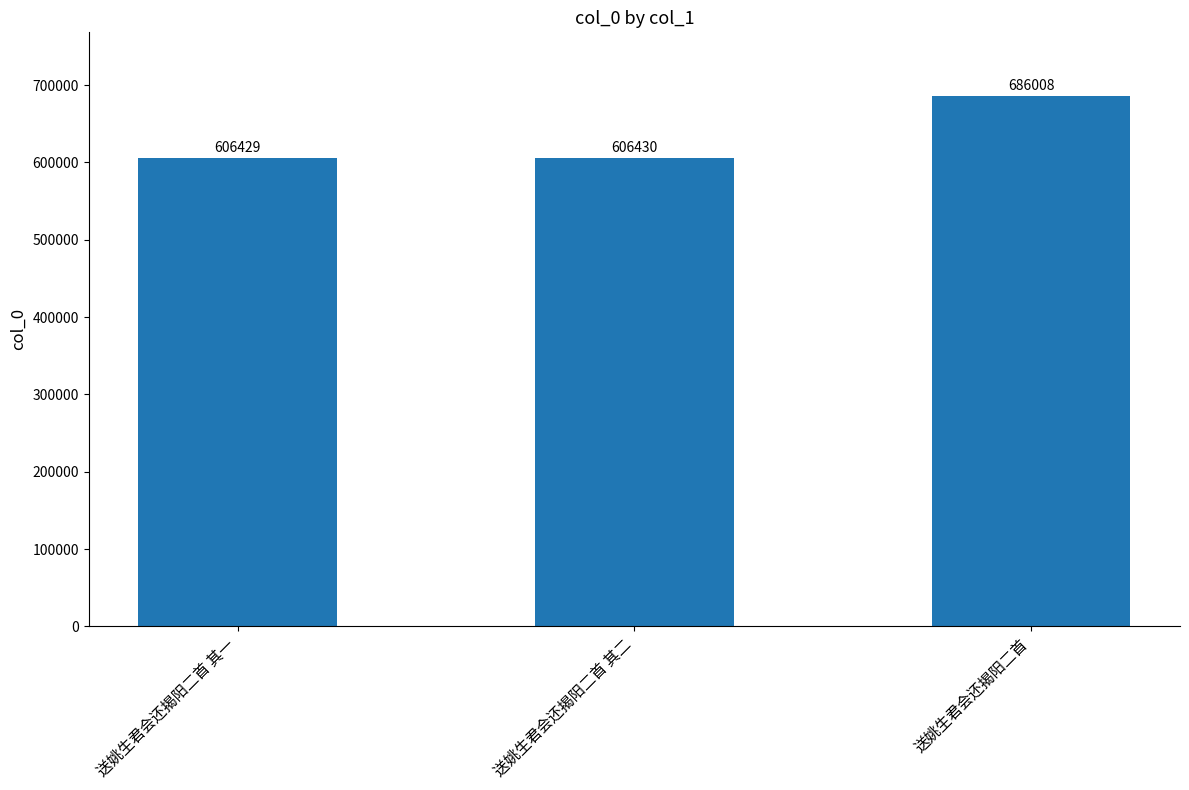

The chart shows a value of 245846 at 送姚生君会还揭阳二首 其二. True or false?

False